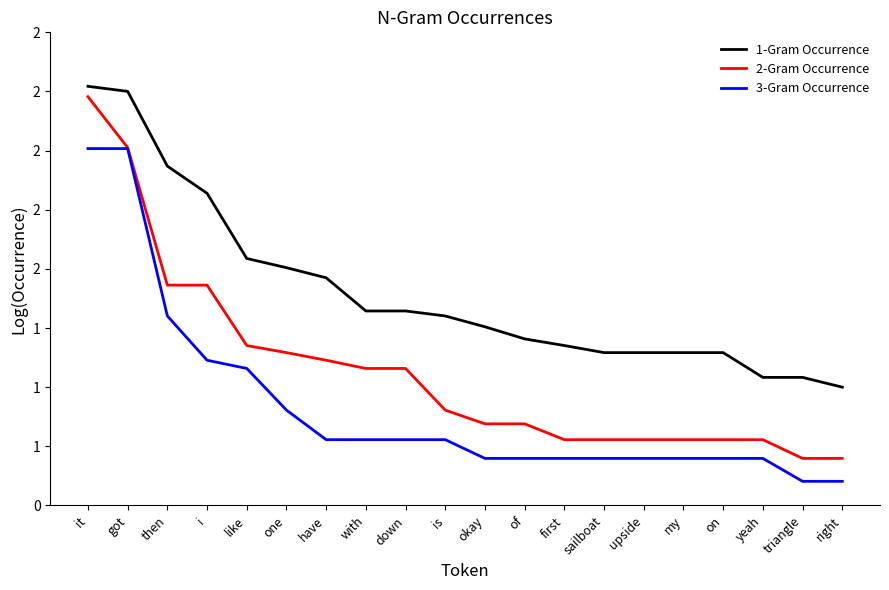

What is the maximum value shown in the chart?

2.3